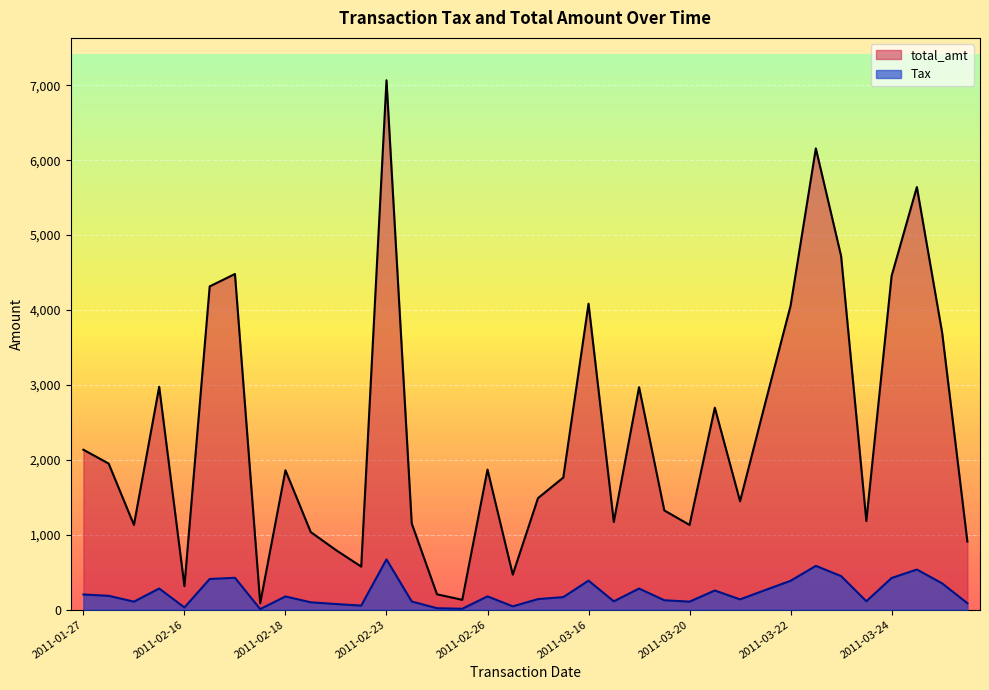

What is the difference between the maximum and minimum values in the total_amt series?

6980.3